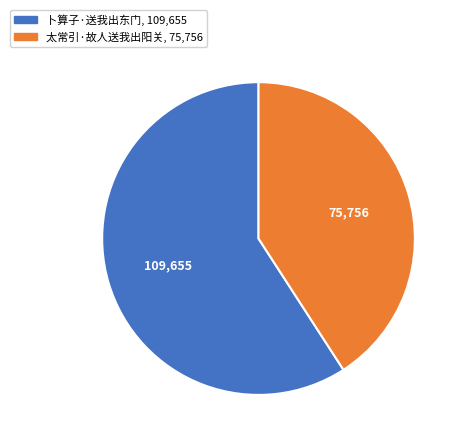

Is it true that 卜算子·送我出东门 is 59% of the pie?

True